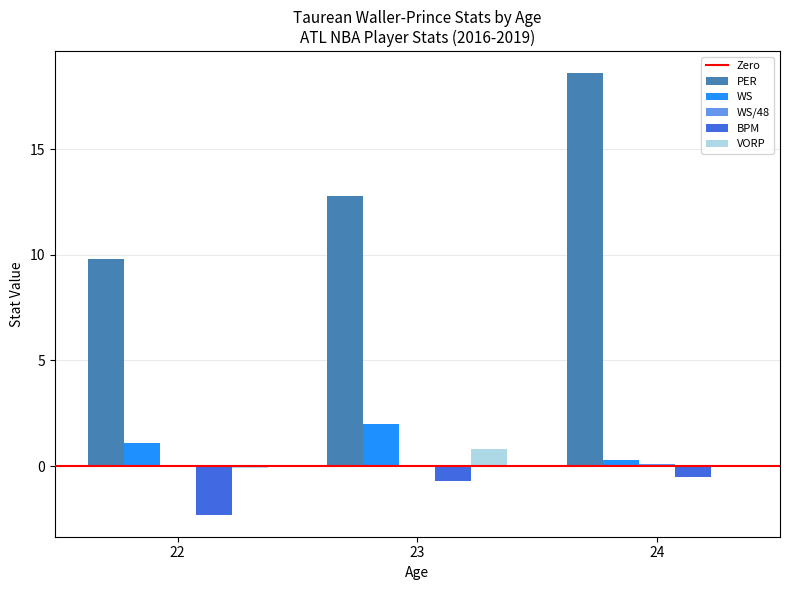

Is it true that PER equals 9.8 at 22?

True